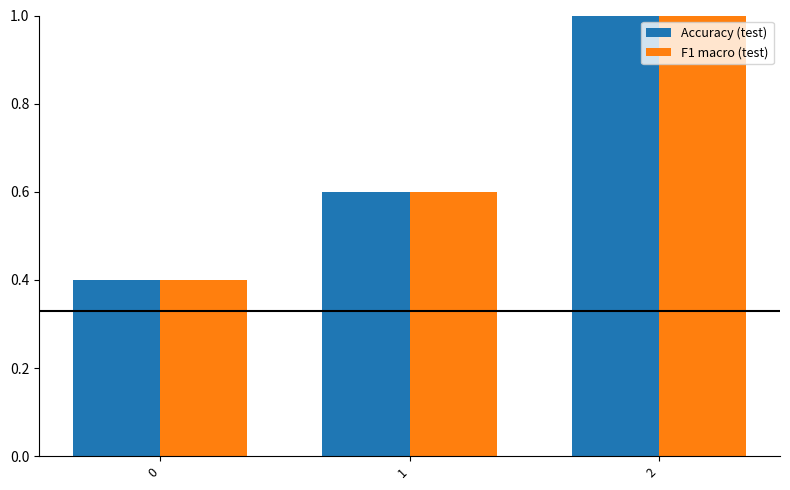

Reading left to right, list all the values displayed in this chart.

Accuracy (test): 0.4	0.6	1.0
F1 macro (test): 0.4	0.6	1.0